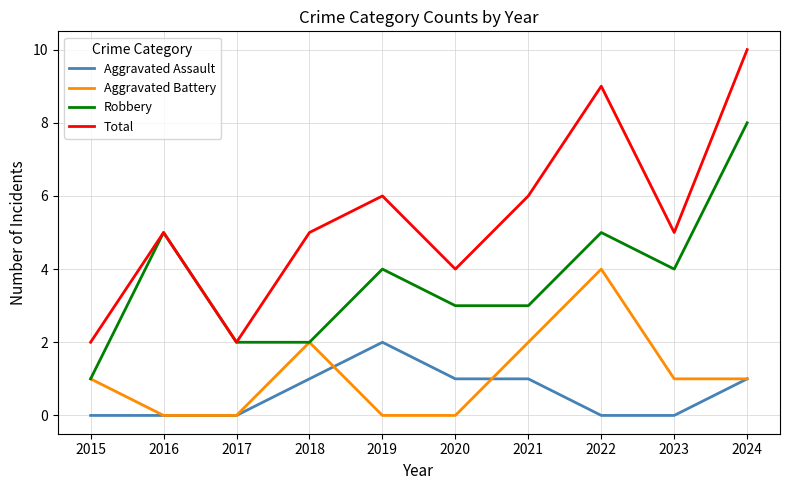

How many categories are shown in the chart?

10